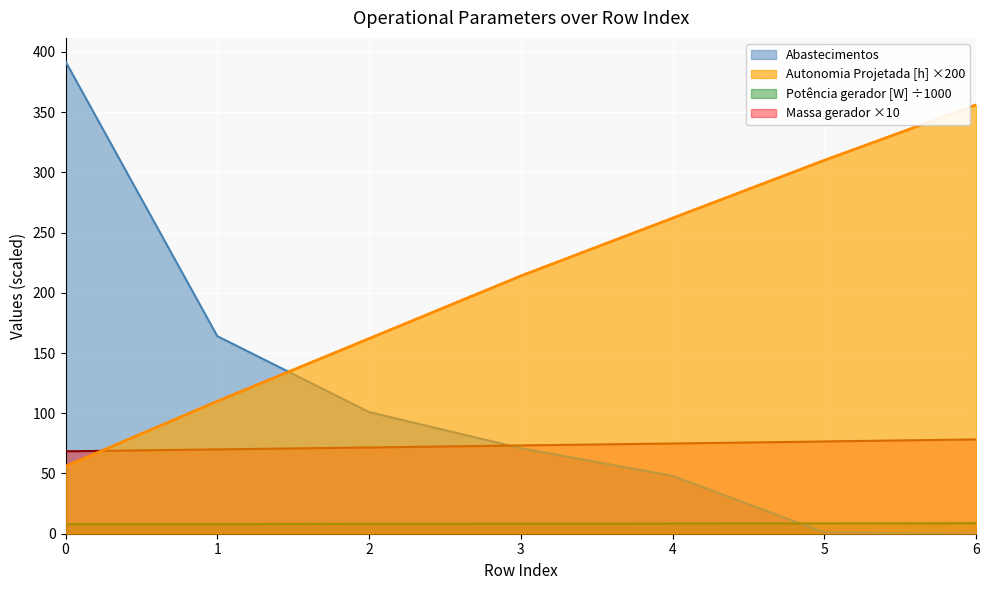

Reading right to left, extract all data points from this chart.

Autonomia Projetada [h]: 356.0	310.0	262.0	214.0	162.0	110.0	56.0
Combustivel [kg]: 8.7	8.6	8.4	8.3	8.1	8.0	7.9
Abastecimentos: 0.0	1.0	48.0	71.0	101.0	164.0	392.0
Massa gerador: 78.3	76.6	74.9	73.3	71.6	70.0	68.4